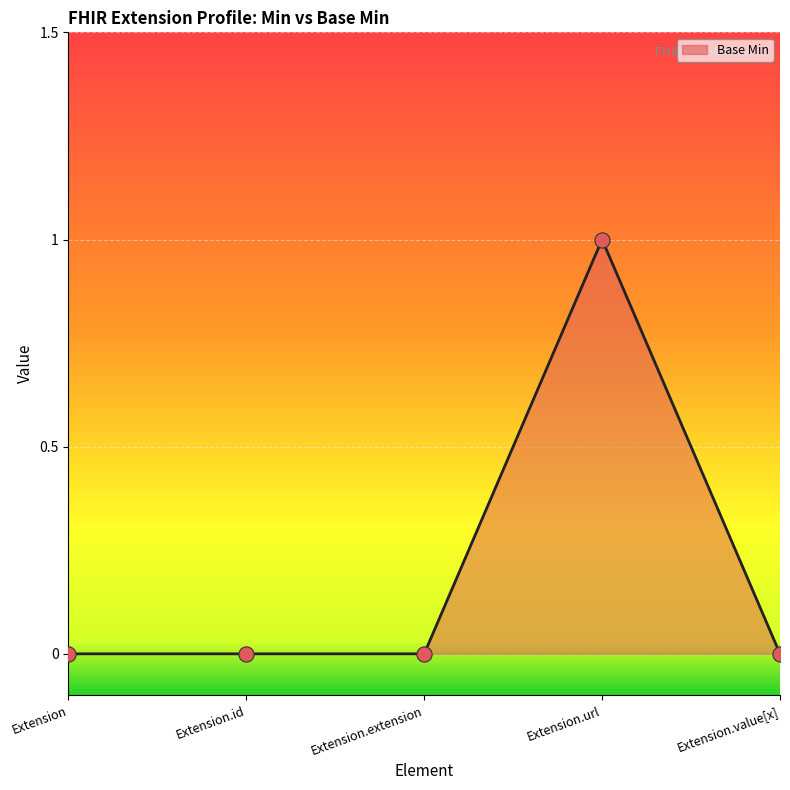

Which has a higher value, Extension.extension or Extension.url?

Extension.url